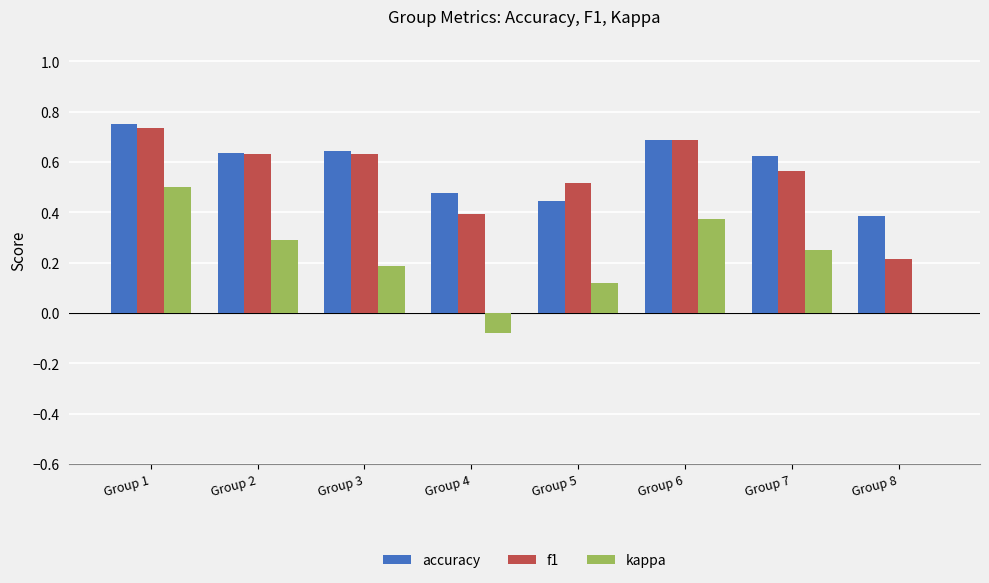

Does the chart contain stacked bars?

No